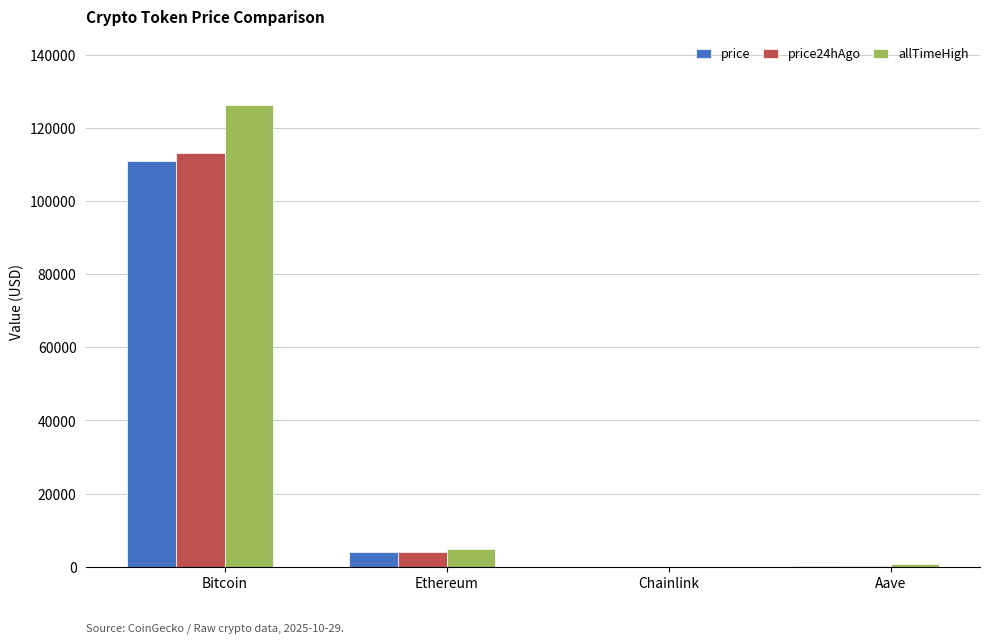

At which label does allTimeHigh reach its peak?

Bitcoin